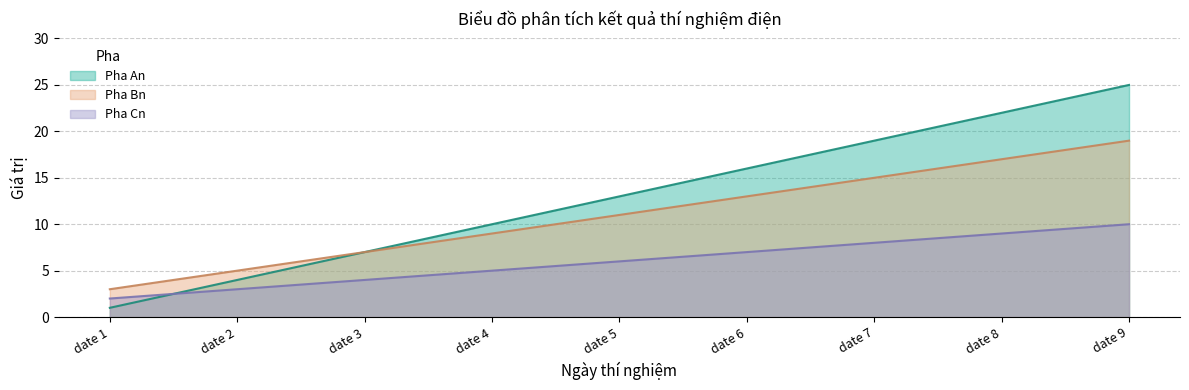

At which label does Pha Bn reach its peak?

date 9